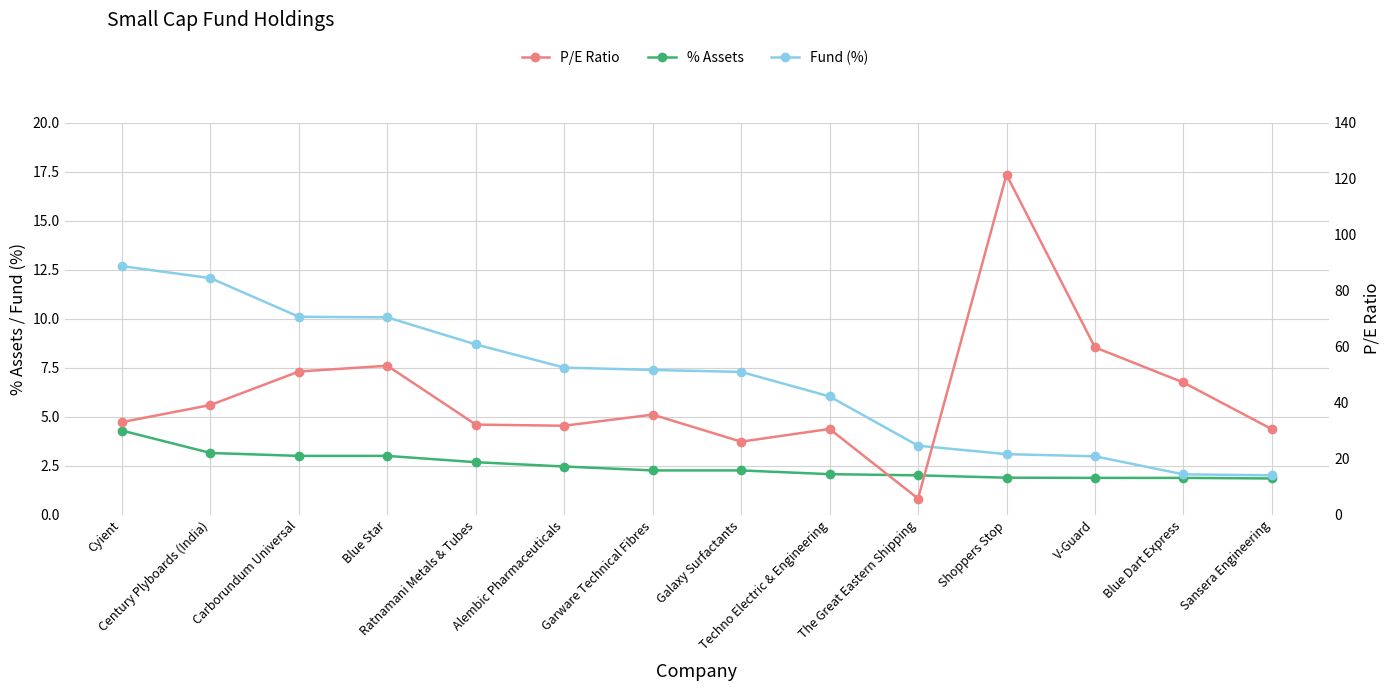

How many series are shown in this chart?

3